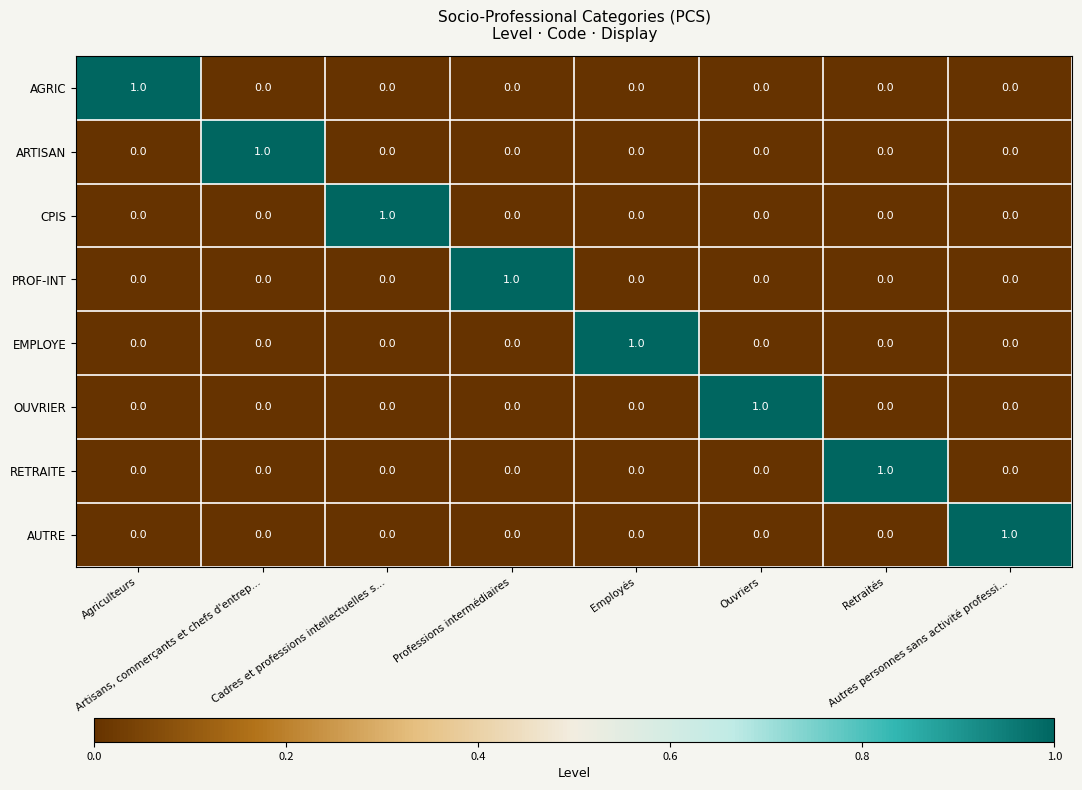

How many OUVRIER values are between 0 and 1?

8